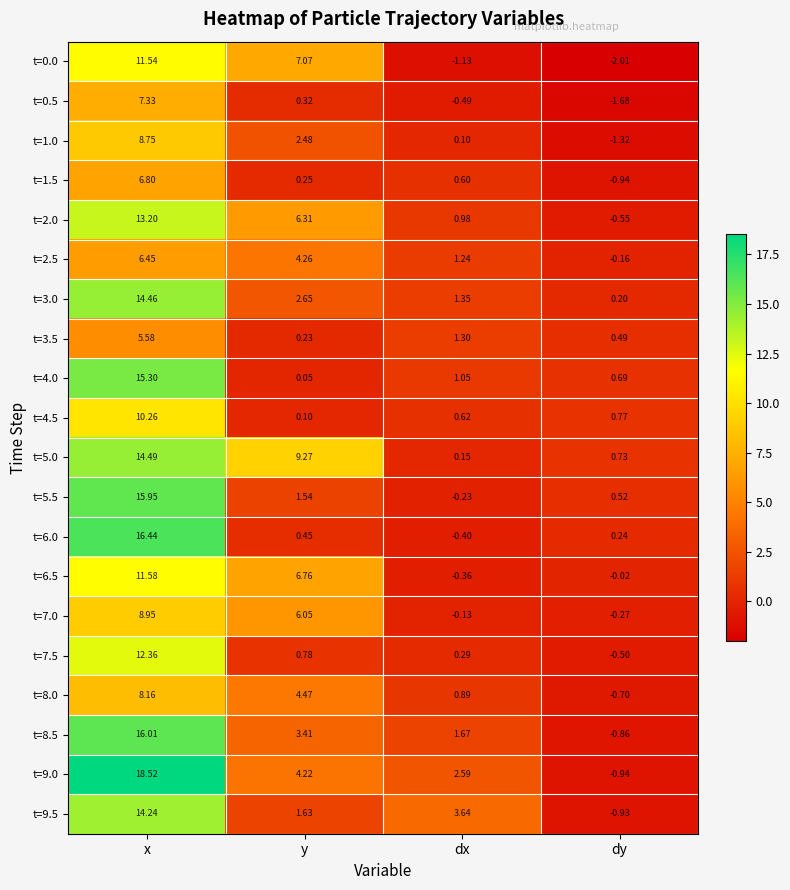

Rank the categories by t=1.5 value from highest to lowest.

x, dx, y, dy